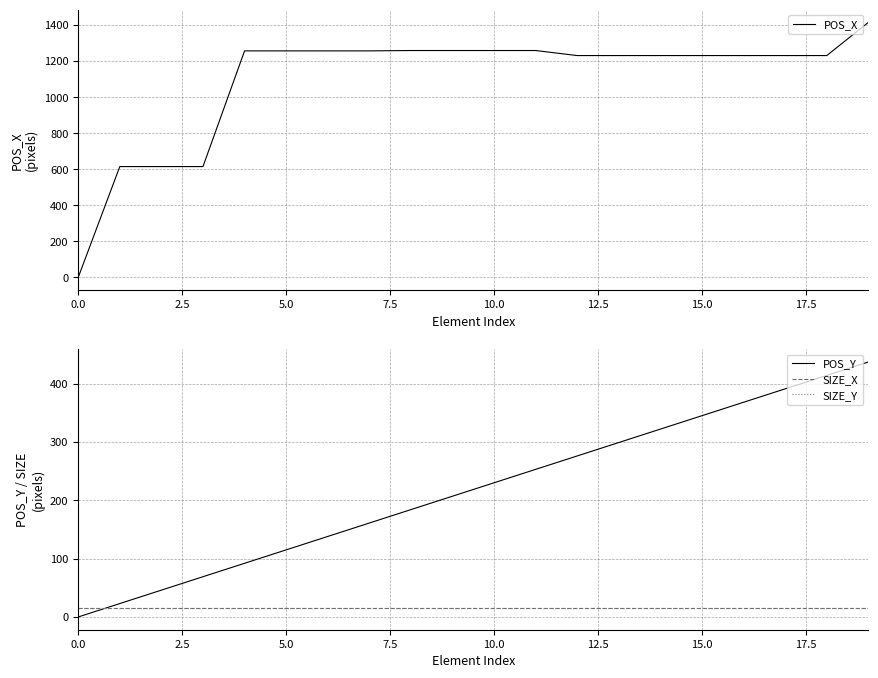

True or false: SIZE_Y and SIZE_X intersect in this chart.

False